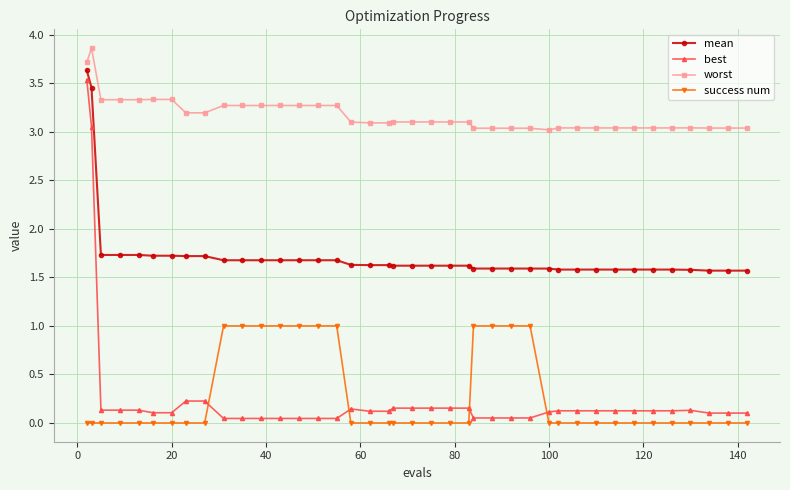

Which series has the largest total across all categories?

worst